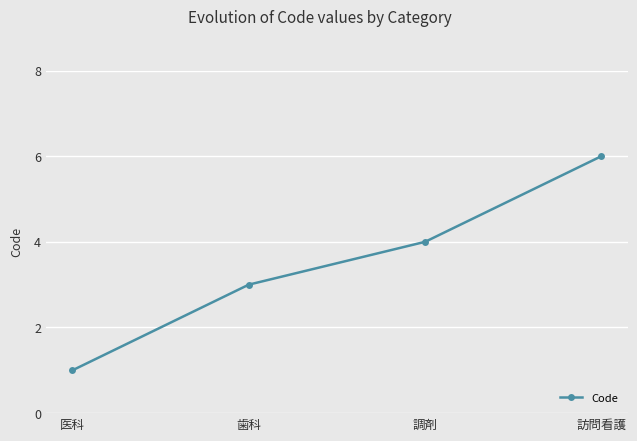

Rank the categories by value from lowest to highest.

医科, 歯科, 調剤, 訪問看護